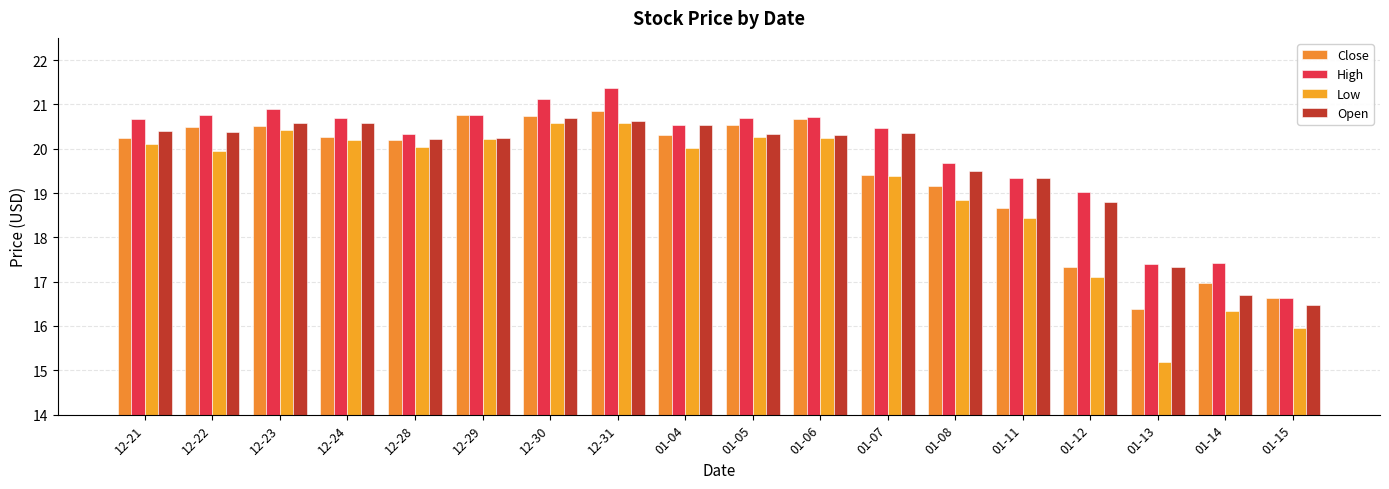

What is the minimum value shown in the chart?

15.2